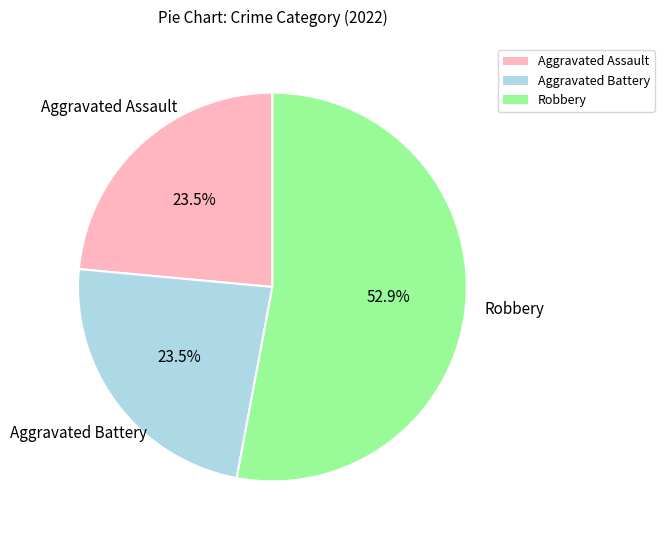

Is there a majority slice in this chart?

Yes